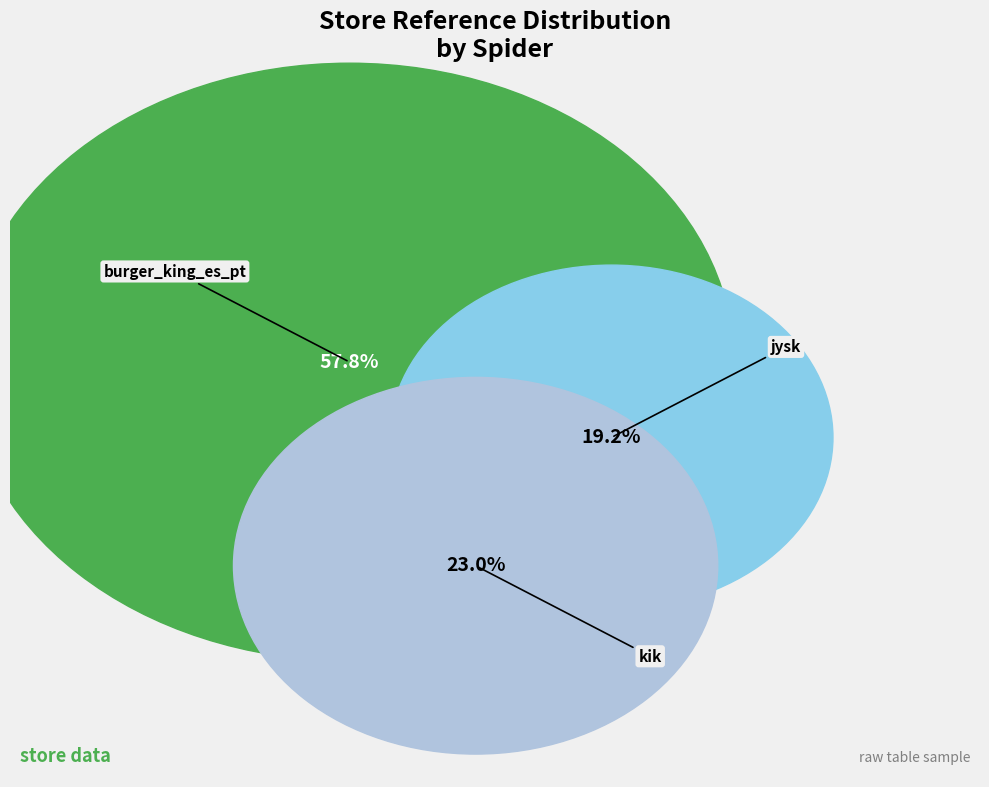

True or false: jysk accounts for 19% of the total.

True